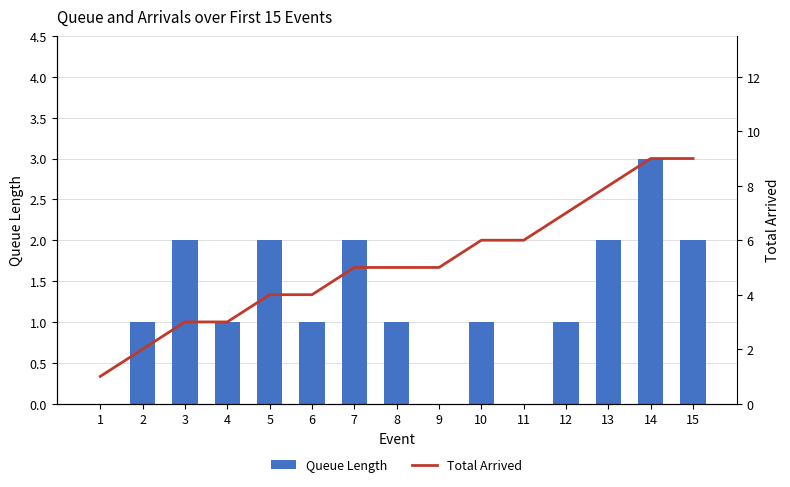

Rank the series by their maximum value, from lowest to highest.

Queue Length, Total Arrived